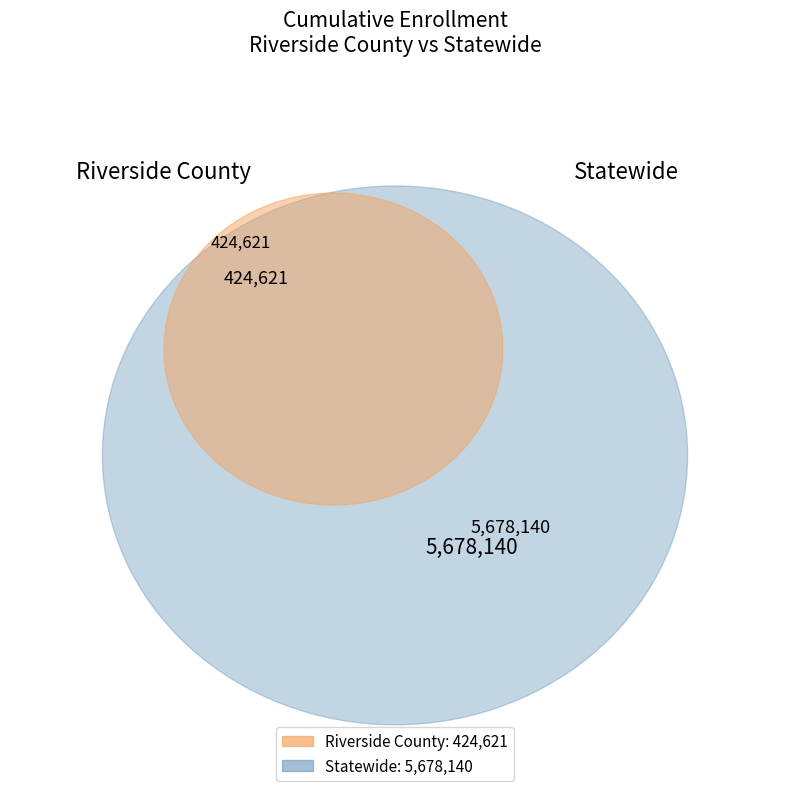

Approximately how many times larger is the value at Statewide compared to Riverside County?

13.4